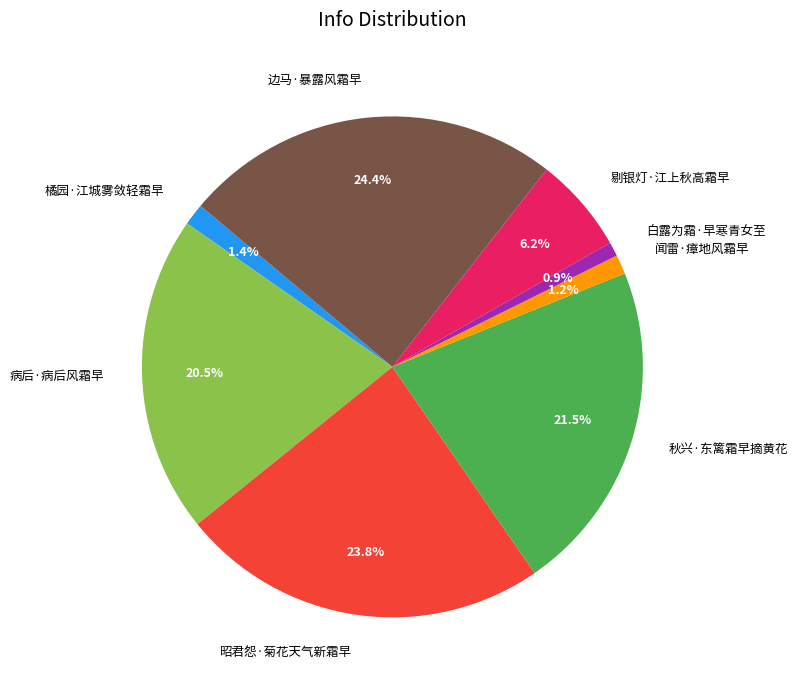

True or false: 昭君怨·菊花天气新霜早 accounts for 17% of the total.

False